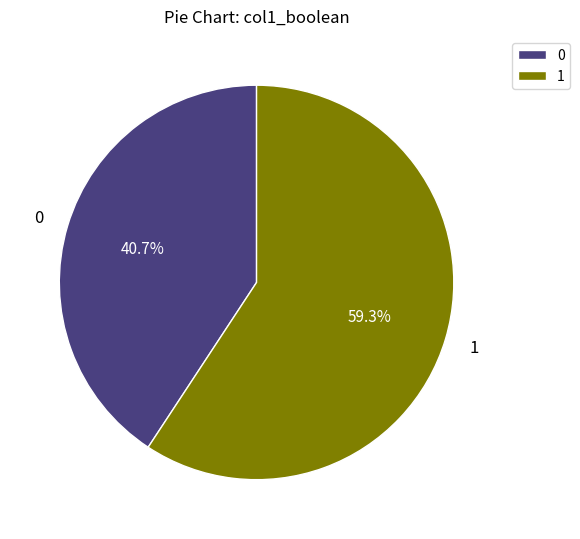

Count the number of slices in the pie.

2